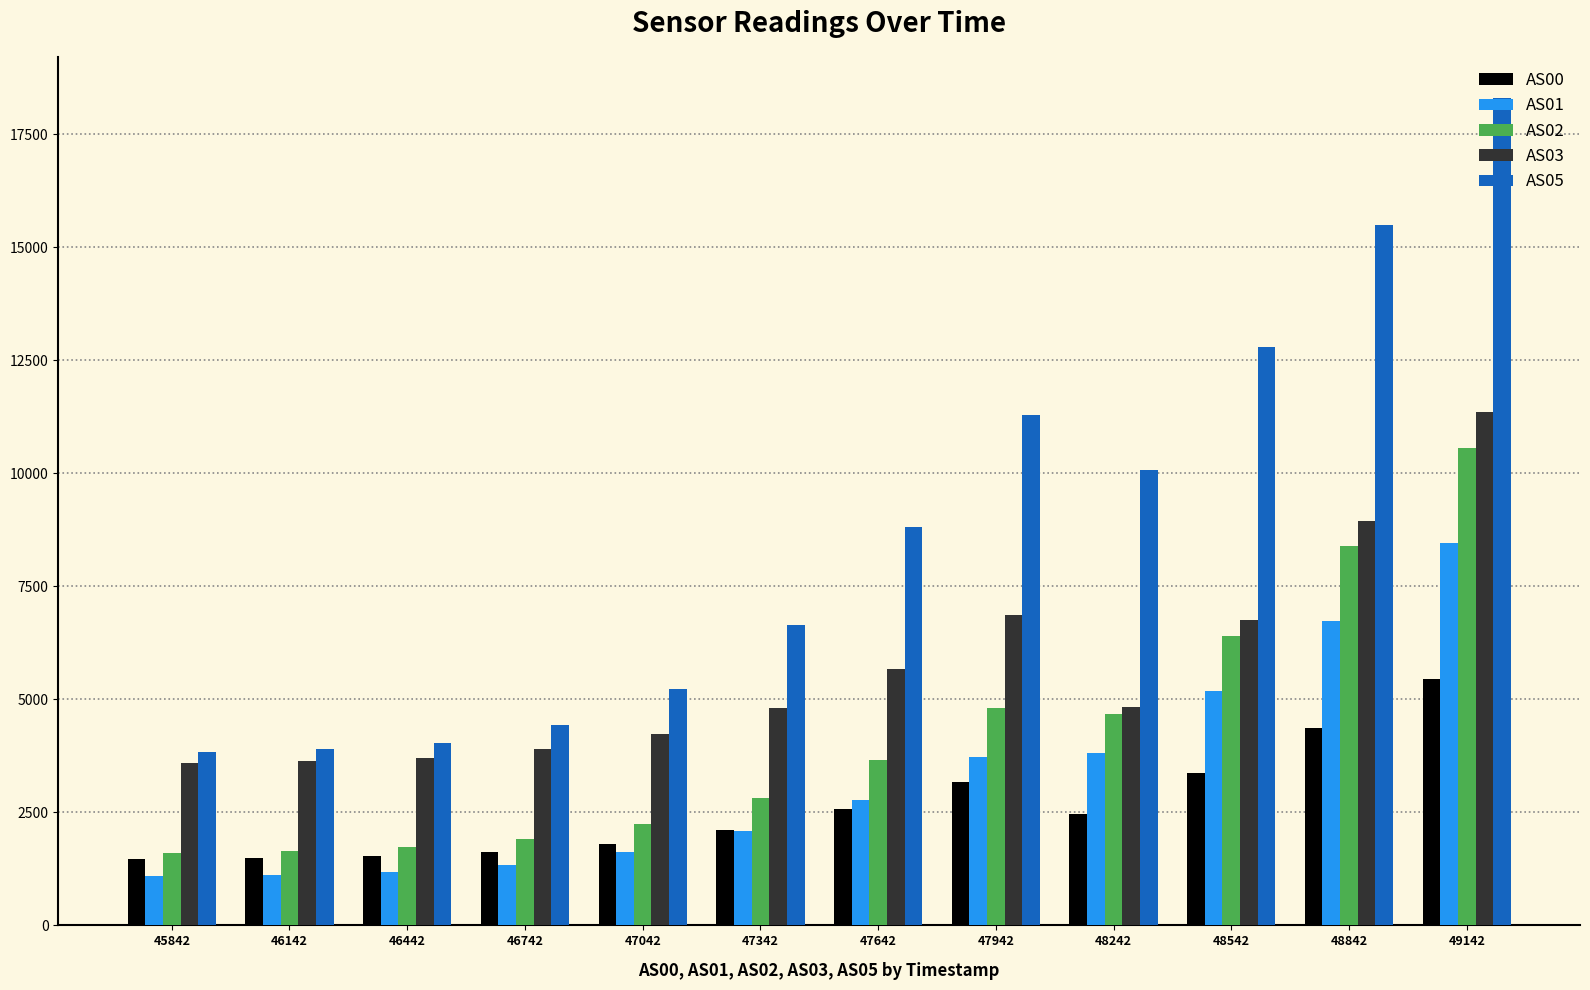

The value of AS05 at 47942 is 11294. True or false?

True